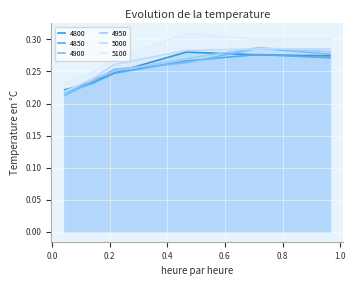

How many times do 4950 and 4800 cross each other?

3